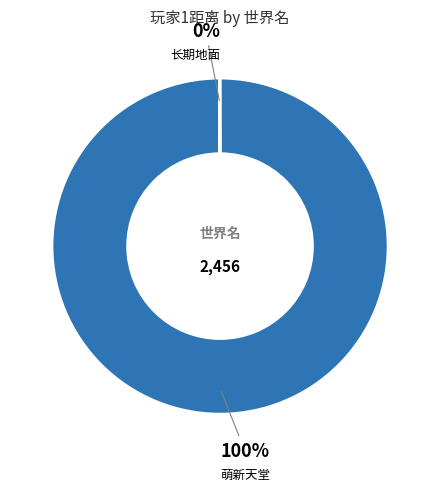

Is there a majority slice in this chart?

Yes